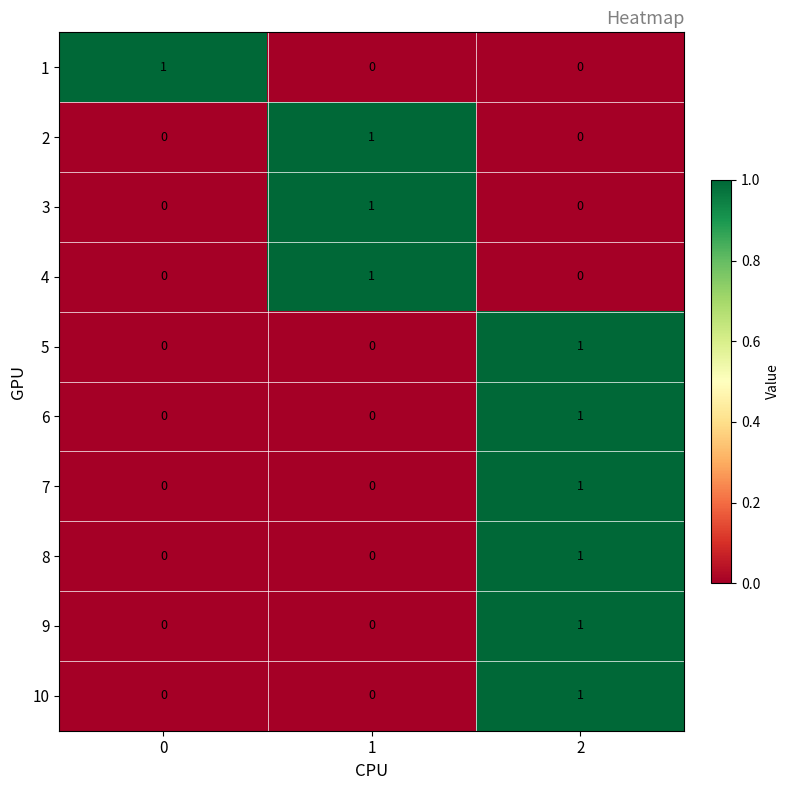

How many 6 values are between 0 and 1?

3